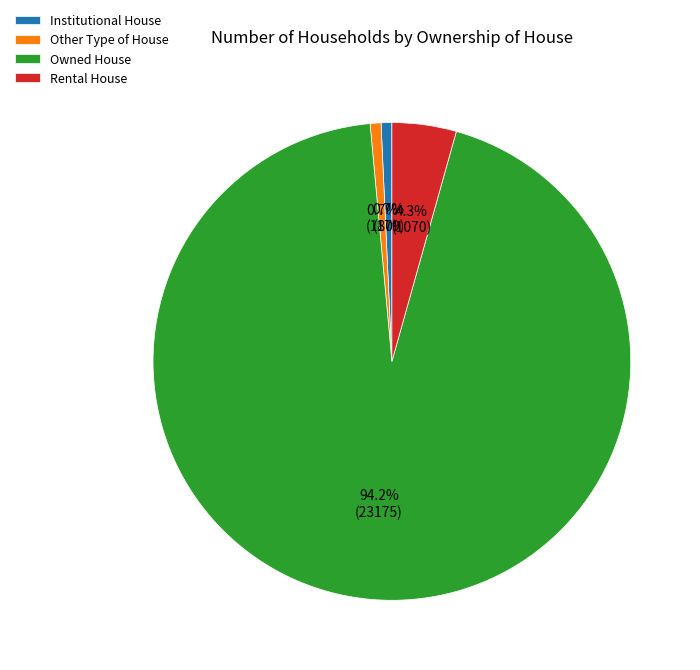

The Other Type of House slice represents 14% of the pie. True or false?

False